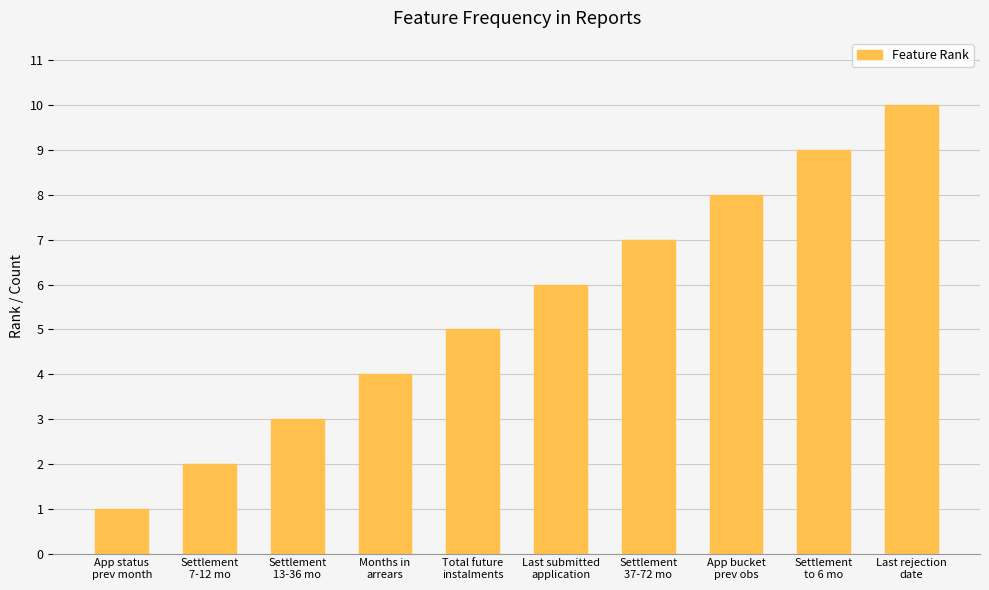

List the labels in order of value, smallest first.

App status
prev month, Settlement
7-12 mo, Settlement
13-36 mo, Months in
arrears, Total future
instalments, Last submitted
application, Settlement
37-72 mo, App bucket
prev obs, Settlement
to 6 mo, Last rejection
date